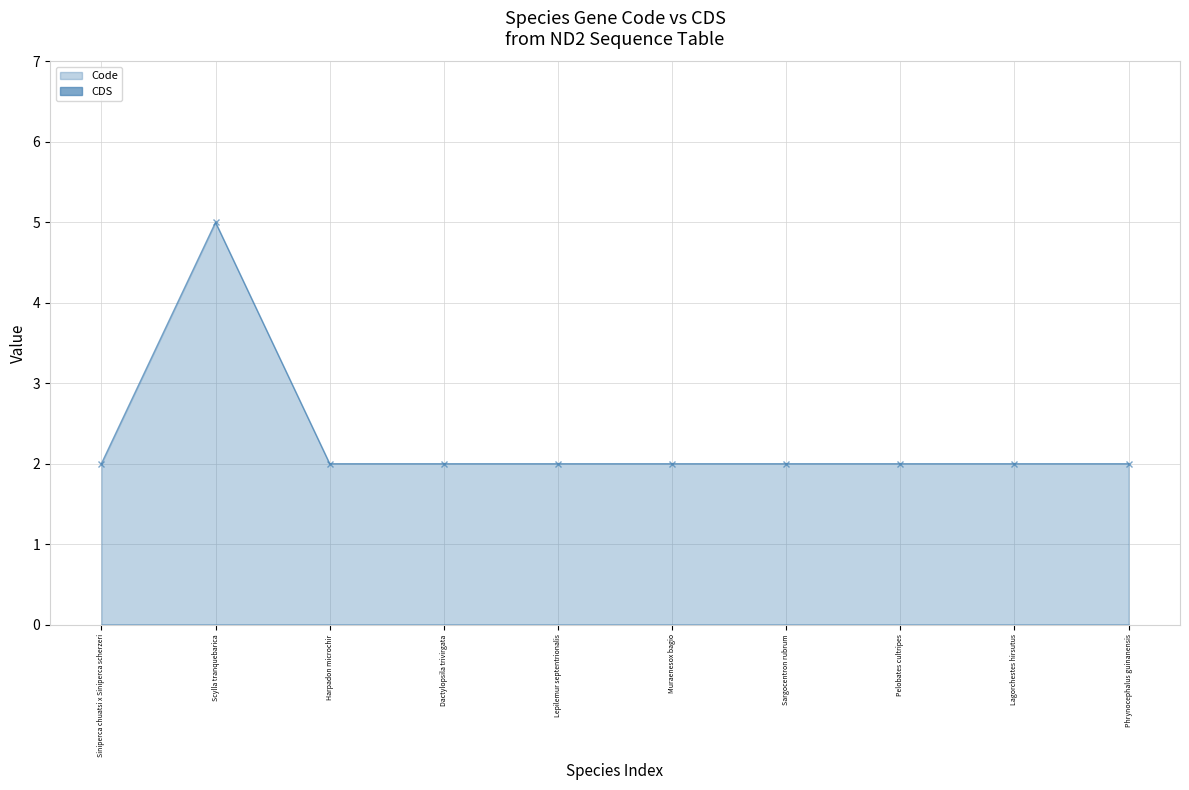

Which has a higher value, Phrynocephalus guinanensis or Lagorchestes hirsutus?

Phrynocephalus guinanensis